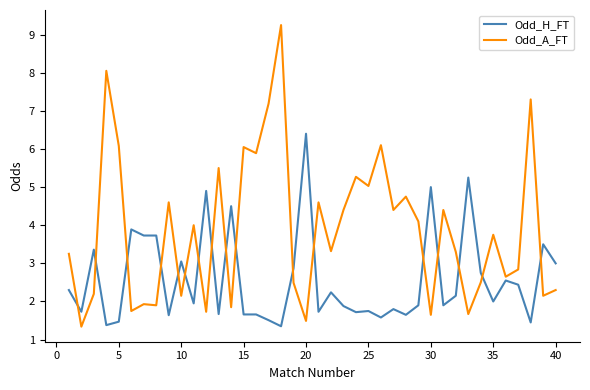

List the series in order of their peak value, lowest first.

Odd_H_FT, Odd_A_FT